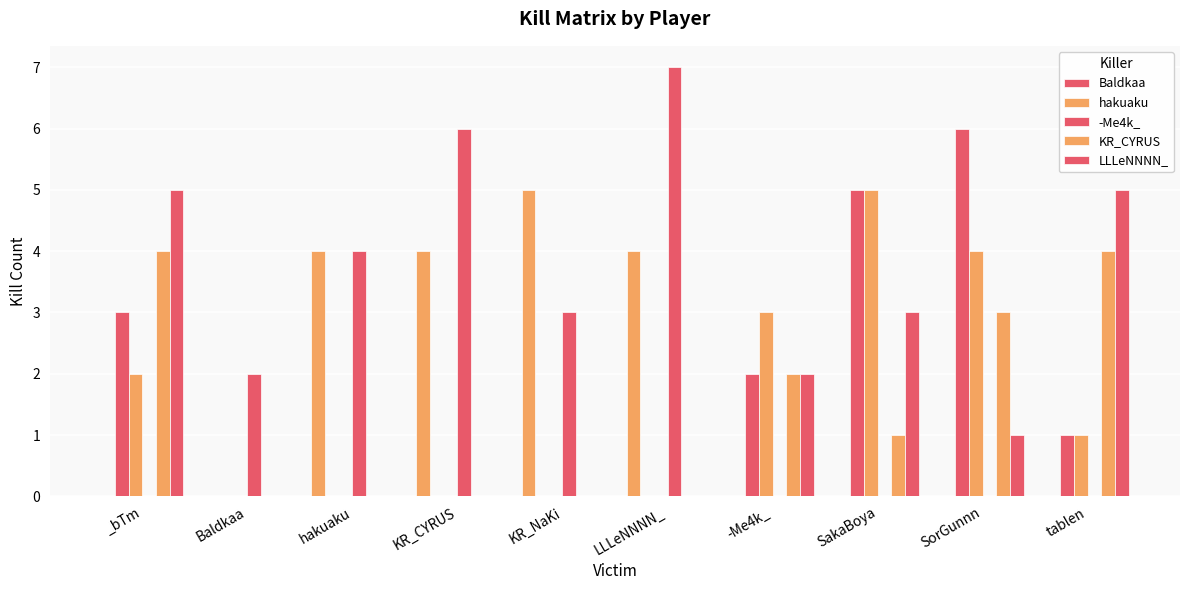

What is the total value across all series at SakaBoya?

14